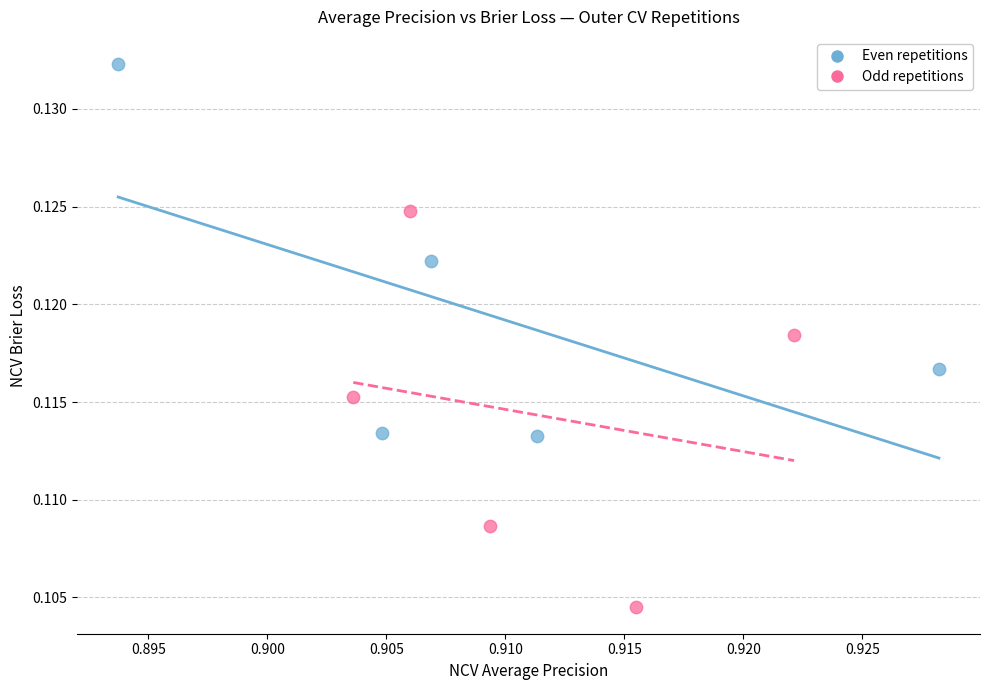

Which series has the largest Y range (max minus min)?

Odd repetitions